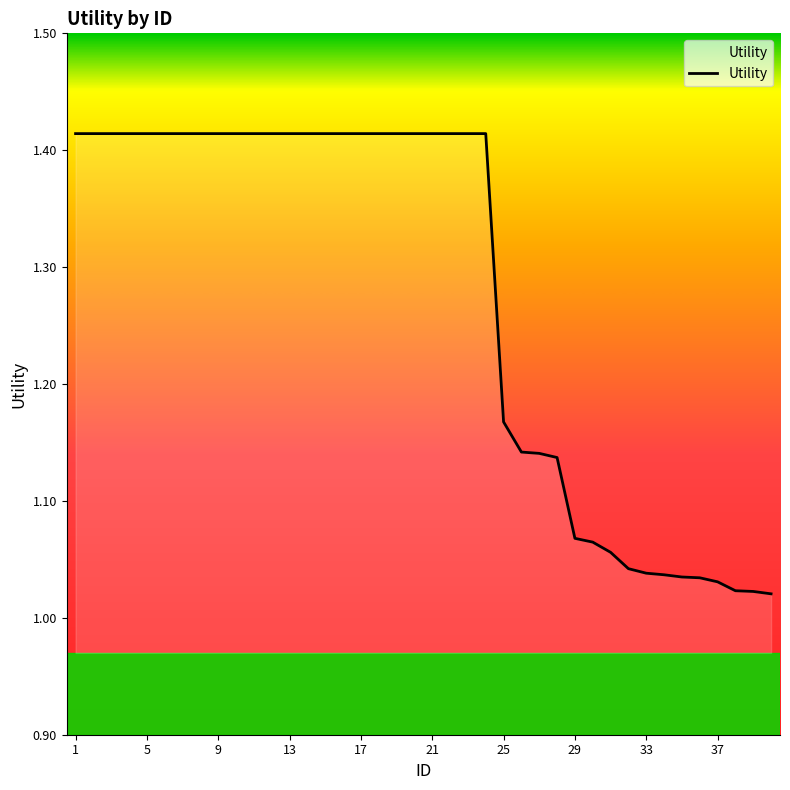

What is the difference between the maximum and minimum values?

0.4